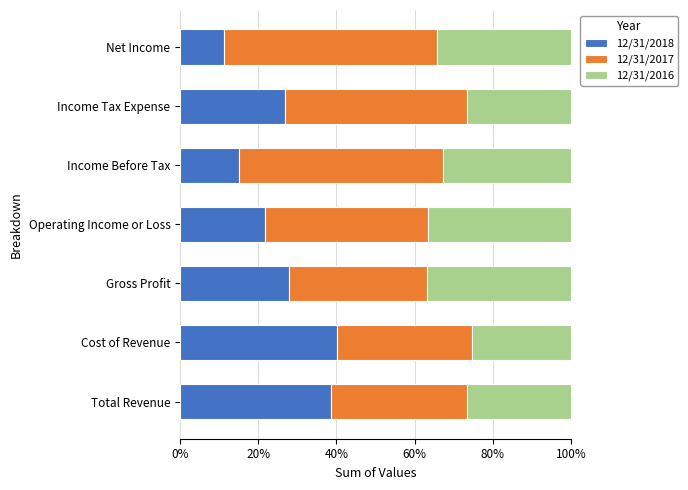

At which label does 12/31/2018 reach its minimum?

Net Income